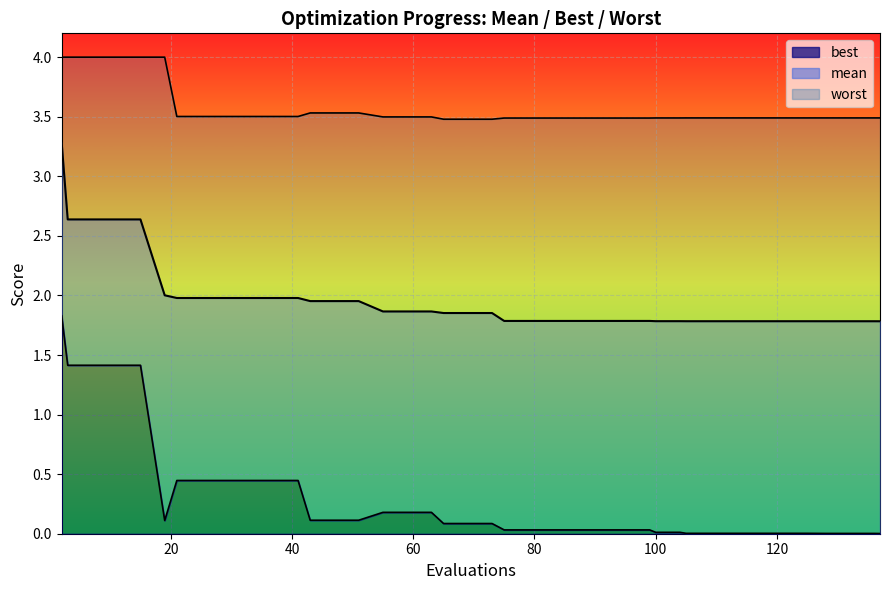

Rank the series by their average value, from lowest to highest.

best, mean, worst